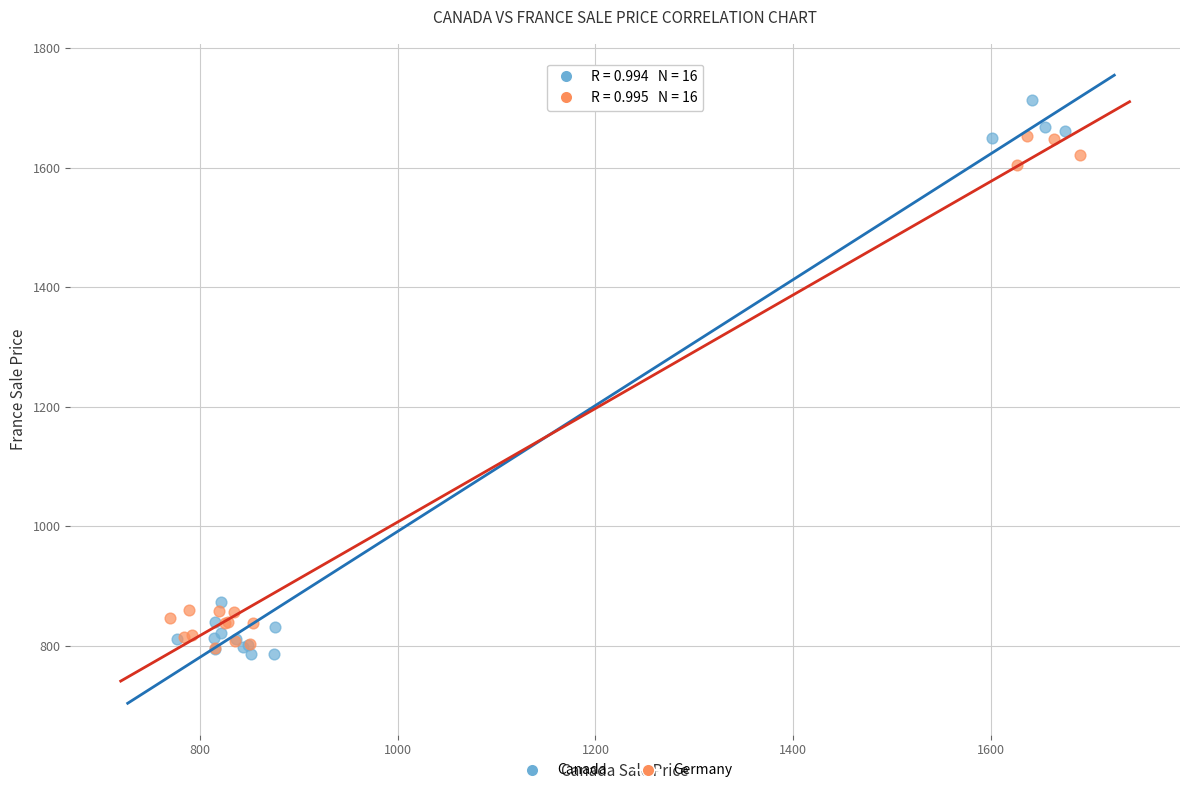

Which series reaches the maximum Y coordinate?

Canada